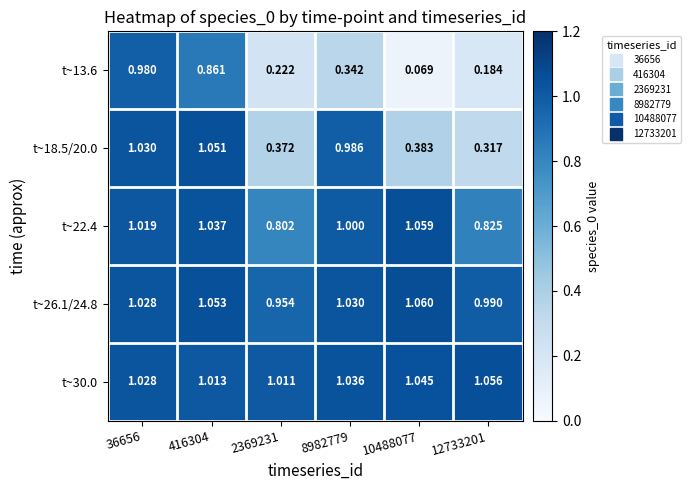

Is the value of t~22.4 at 416304 greater than the value of t~13.6 at 12733201?

Yes